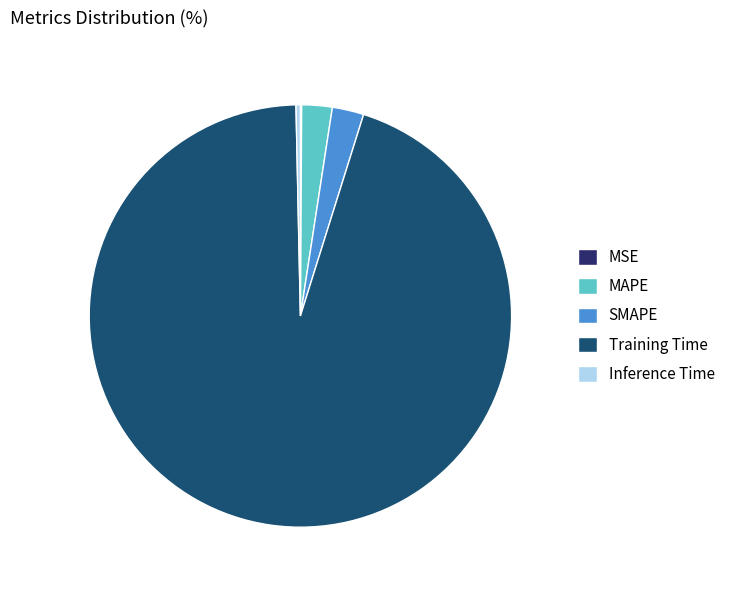

The Inference Time slice represents 0% of the pie. True or false?

True